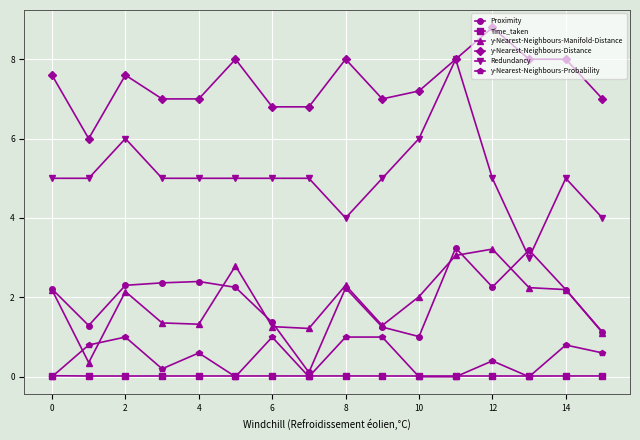

True or false: y-Nearest-Neighbours-Distance has more than 0 points higher than both neighbors.

True